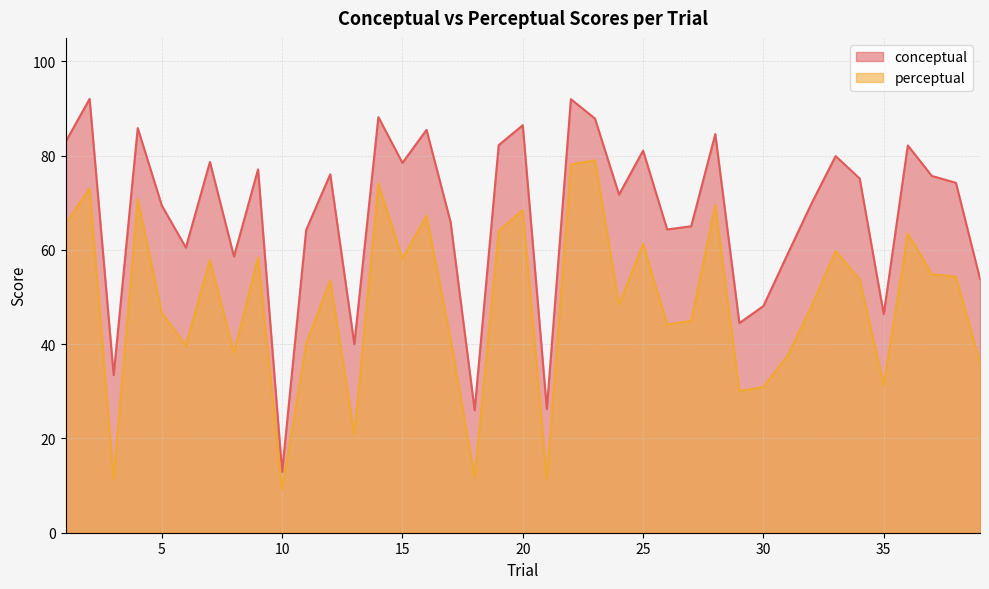

The perceptual series shows 96.7 at 9. True or false?

False